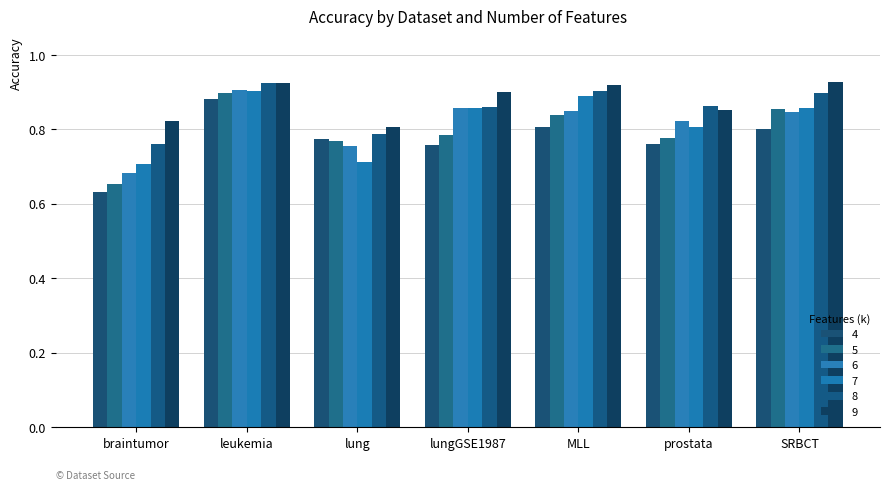

Is the value of 7 at SRBCT greater than the value of 8 at MLL?

No